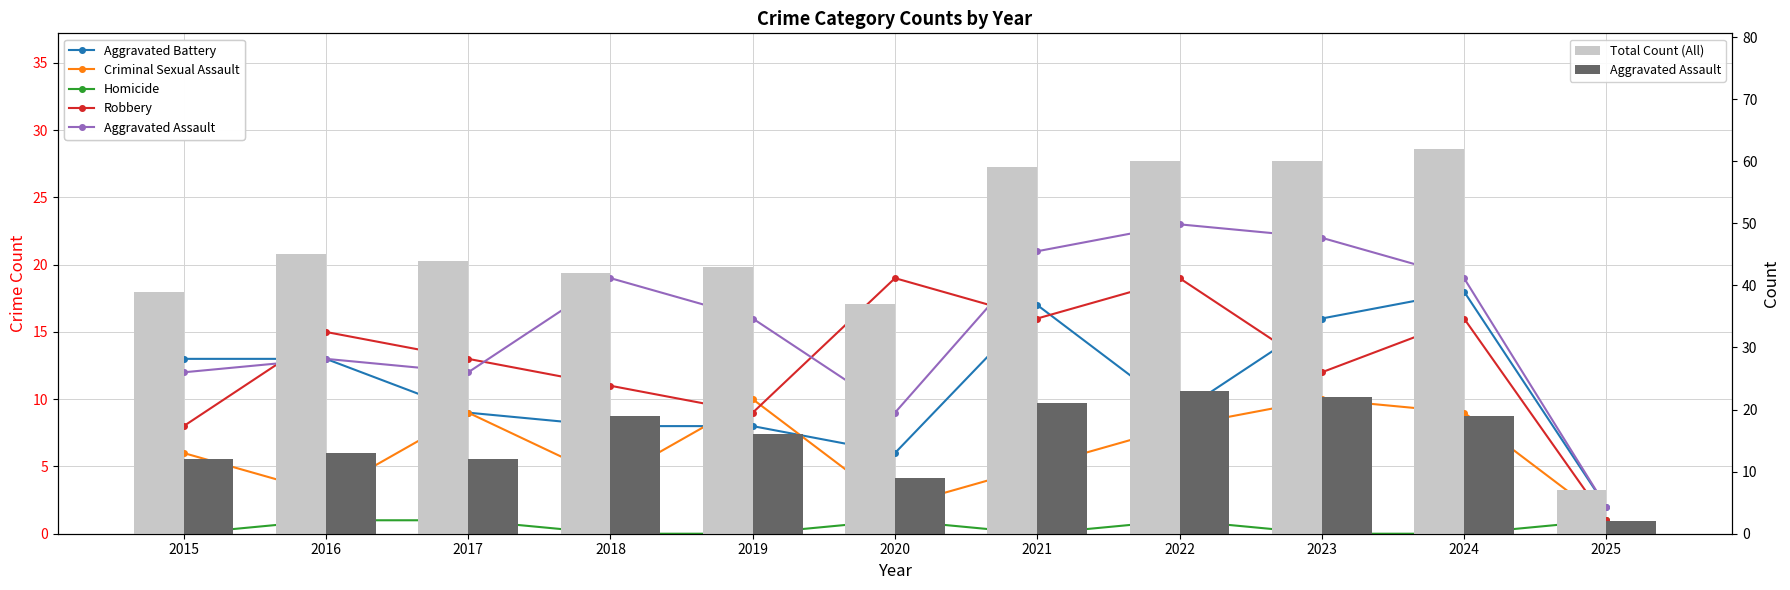

Reading left to right, transcribe all the data shown in this chart.

Aggravated Battery: 2015=13	2016=13	2017=9	2018=8	2019=8	2020=6	2021=17	2022=9	2023=16	2024=18	2025=2
Criminal Sexual Assault: 2015=6	2016=3	2017=9	2018=4	2019=10	2020=2	2021=5	2022=8	2023=10	2024=9	2025=1
Homicide: 2015=0	2016=1	2017=1	2018=0	2019=0	2020=1	2021=0	2022=1	2023=0	2024=0	2025=1
Robbery: 2015=8	2016=15	2017=13	2018=11	2019=9	2020=19	2021=16	2022=19	2023=12	2024=16	2025=1
Aggravated Assault: 2015=12	2016=13	2017=12	2018=19	2019=16	2020=9	2021=21	2022=23	2023=22	2024=19	2025=2
Total Count (All): 2015=39	2016=45	2017=44	2018=42	2019=43	2020=37	2021=59	2022=60	2023=60	2024=62	2025=7